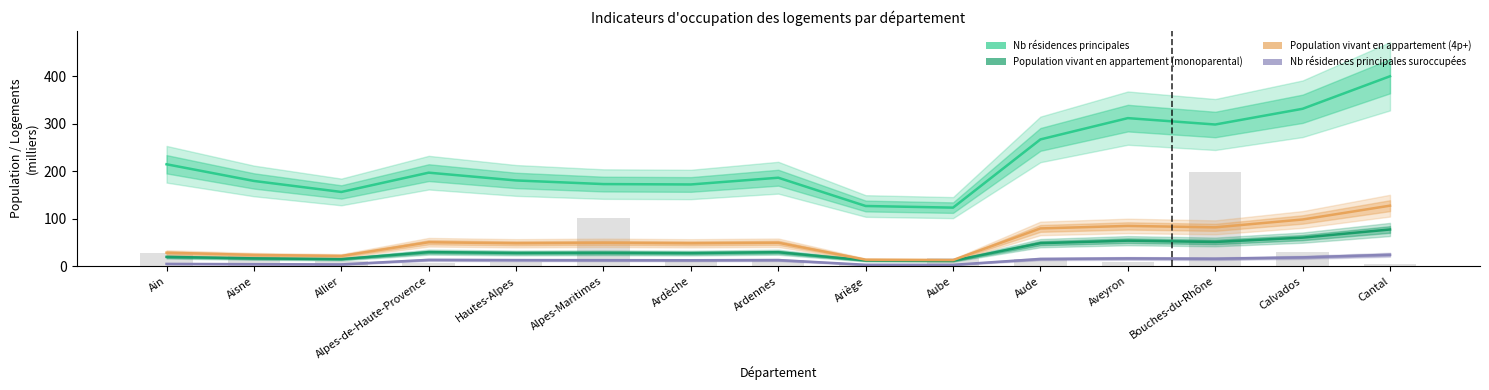

How many series are shown in this chart?

4